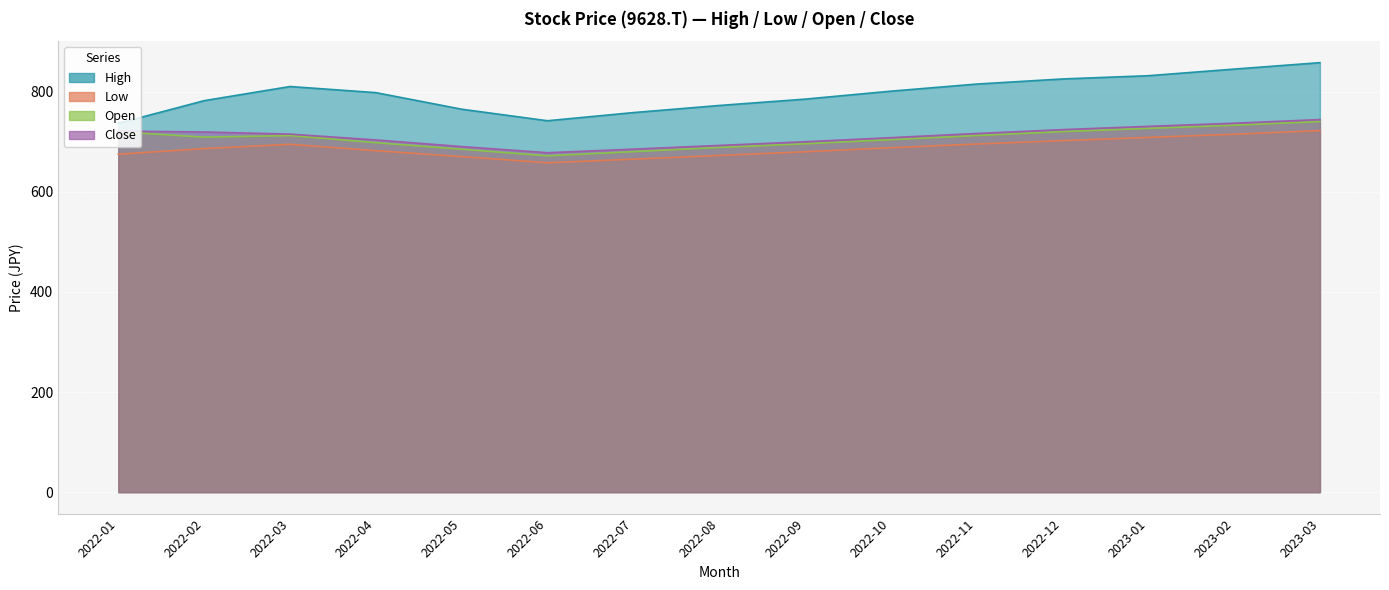

True or false: Low and Open cross at least once.

False